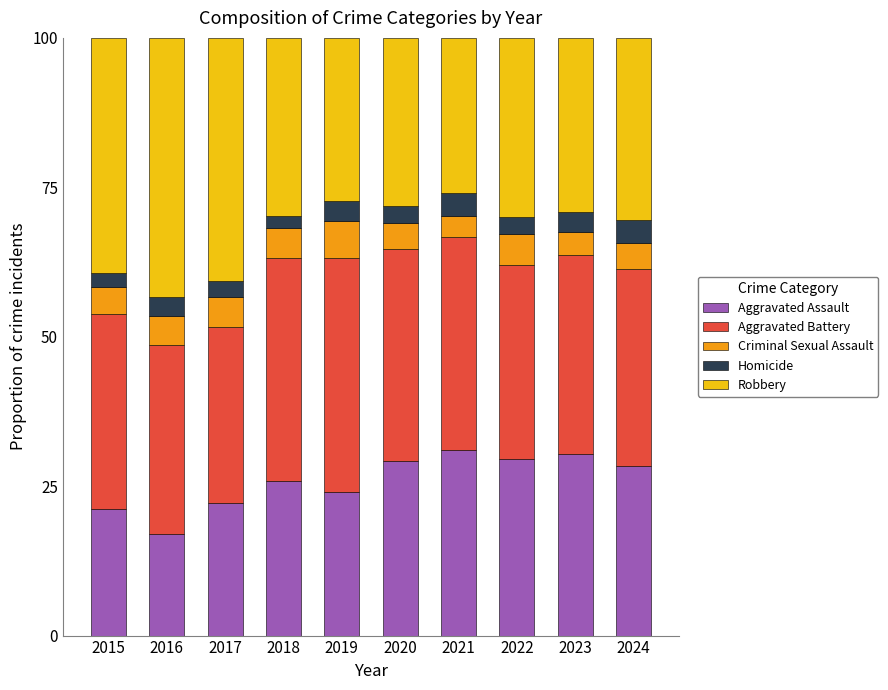

What is the difference between the second highest and second lowest values in the Aggravated Assault series?

9.1